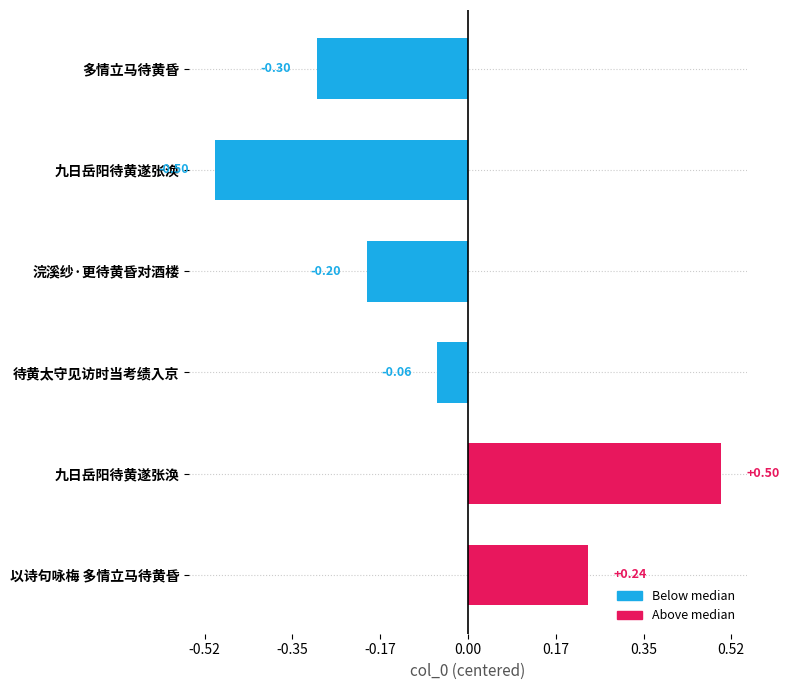

What is the difference between the maximum and minimum values?

1154716